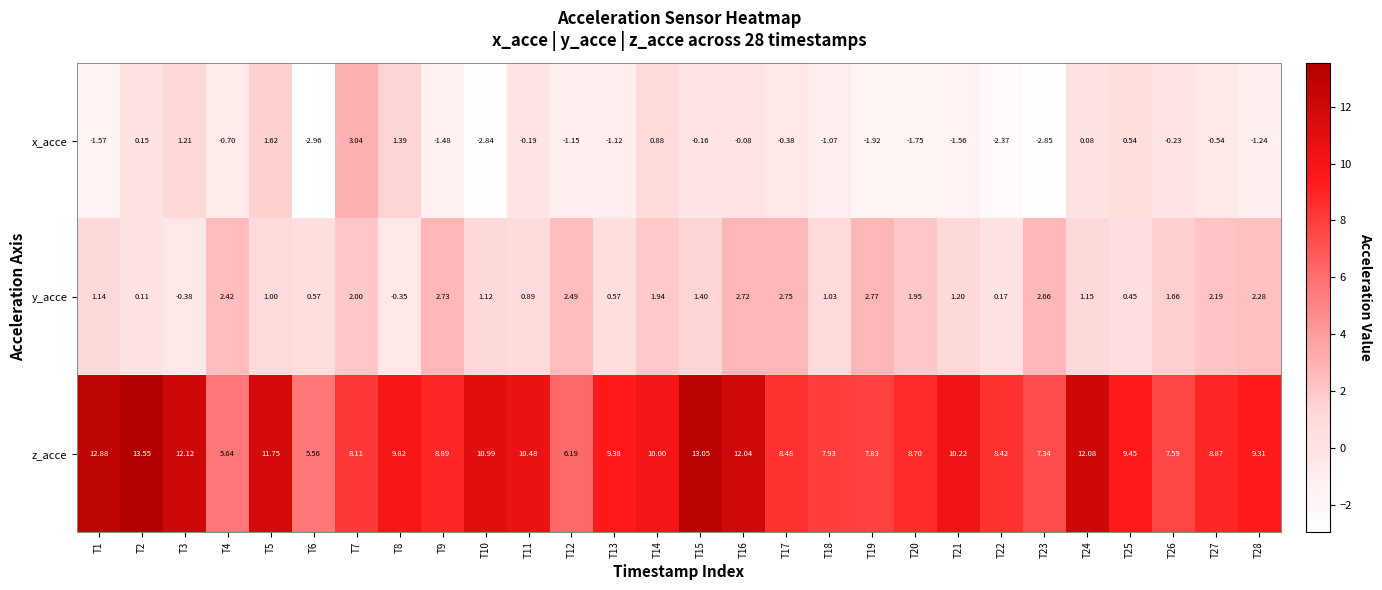

Between T15 and T17, which series saw the biggest shift?

z_acce